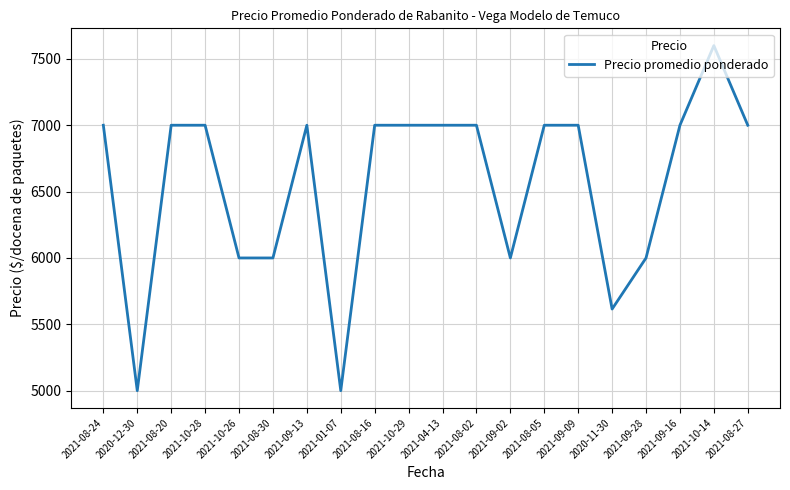

At which category does the chart reach its peak across all series?

2021-10-14